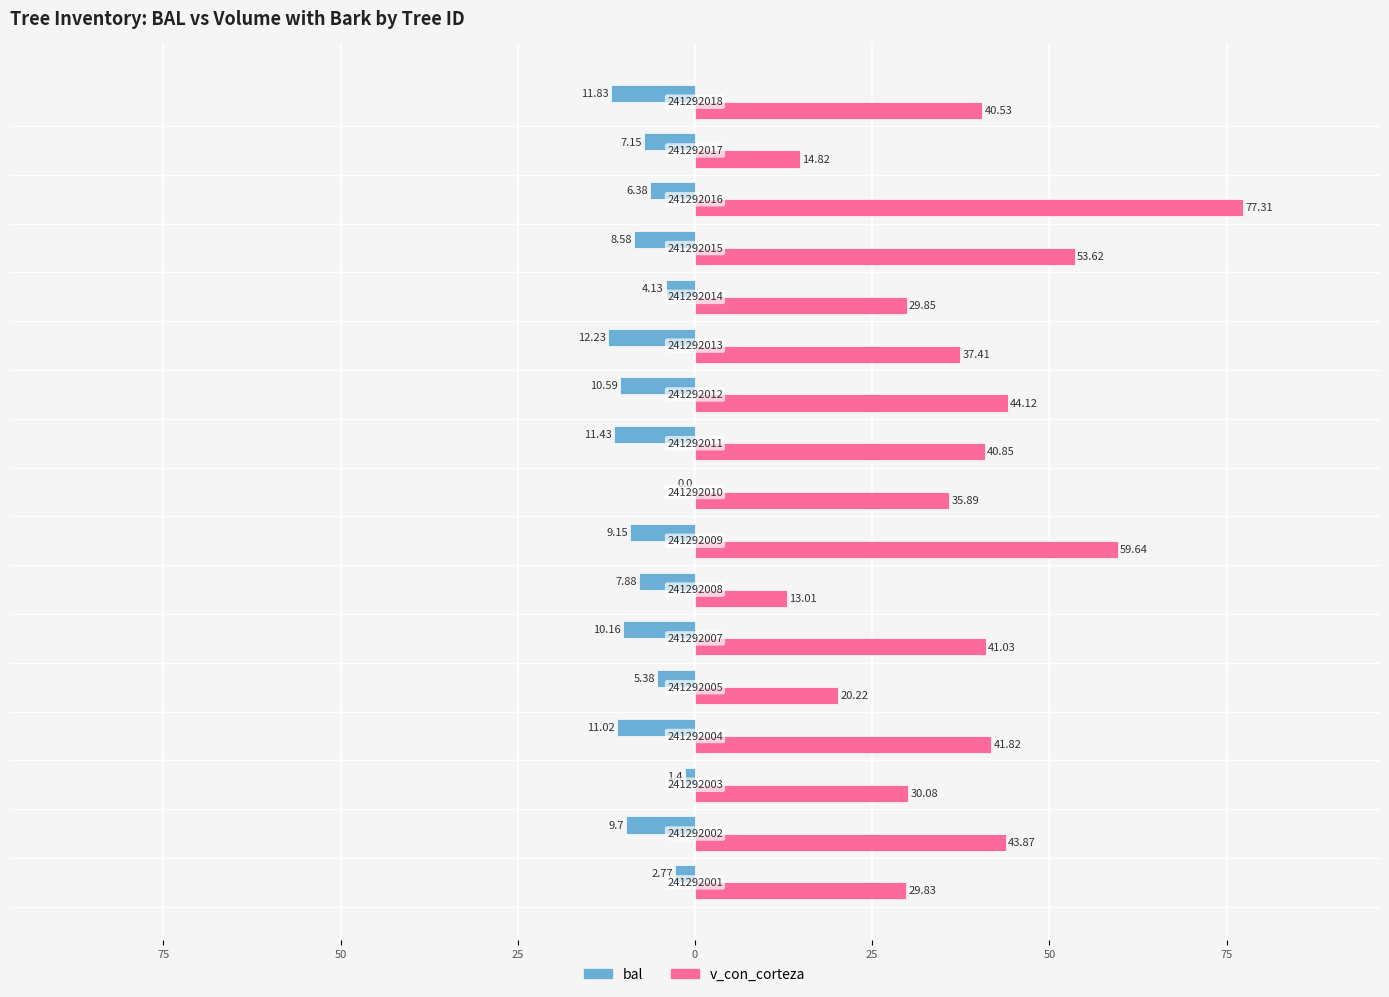

Reading right to left, list all the values displayed in this chart.

bal: -11.8	-7.2	-6.4	-8.6	-4.1	-12.2	-10.6	-11.4	0.0	-9.2	-7.9	-10.2	-5.4	-11.0	-1.4	-9.7	-2.8
v_con_corteza: 40.5	14.8	77.3	53.6	29.9	37.4	44.1	40.9	35.9	59.6	13.0	41.0	20.2	41.8	30.1	43.9	29.8